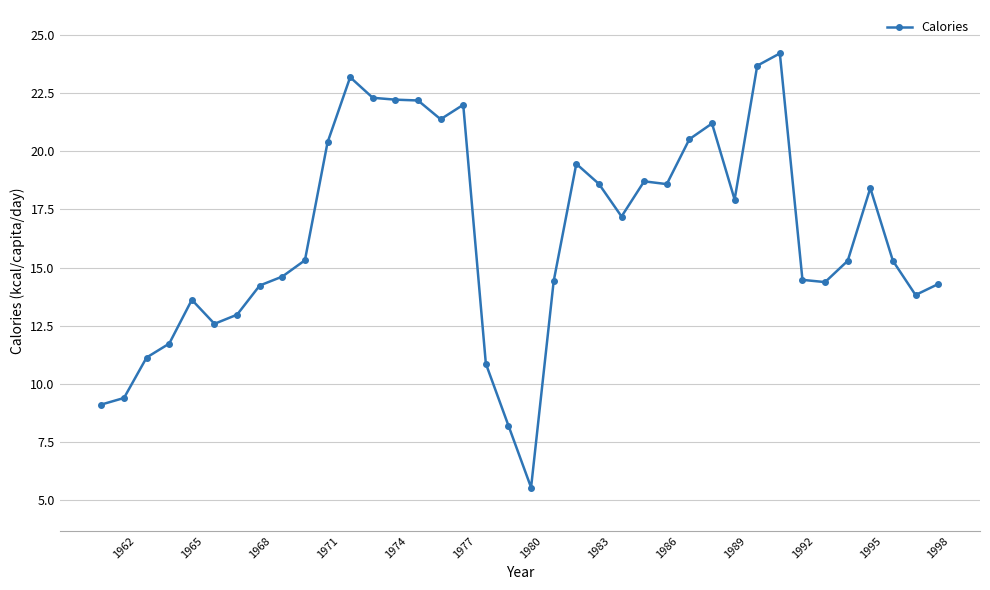

What is the greatest value displayed?

24.2